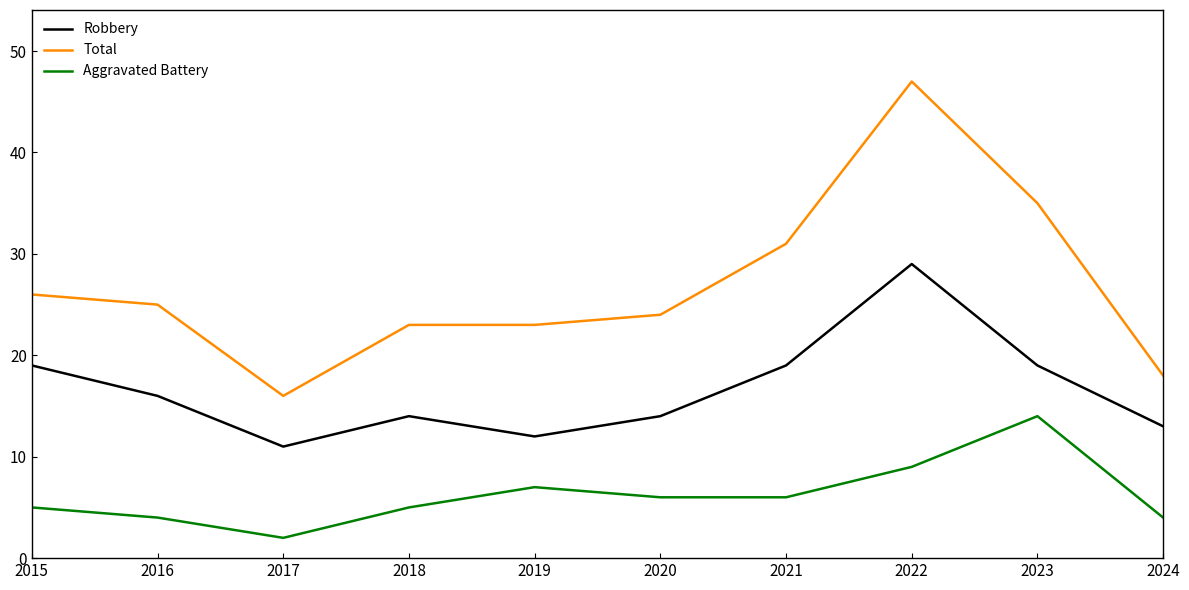

Is it true that Total equals 9 at 2024?

False